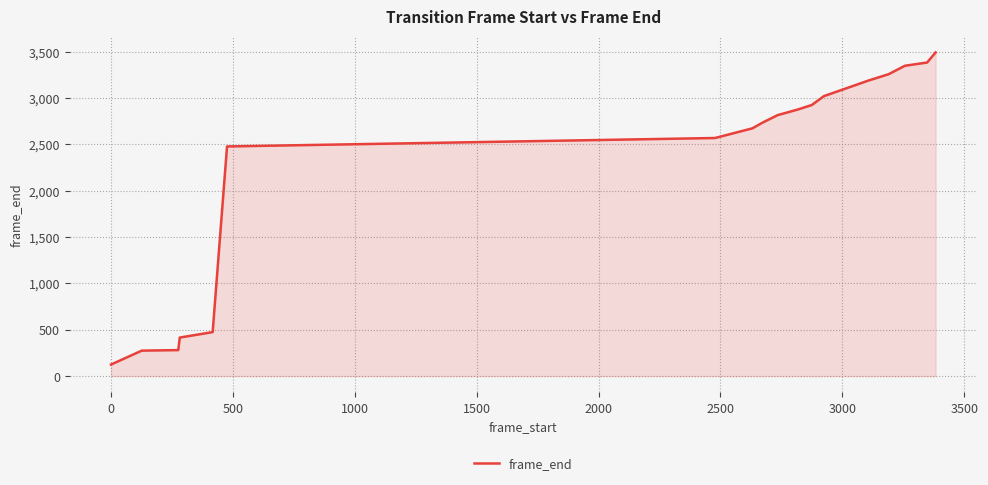

What is the minimum value shown in the chart?

125